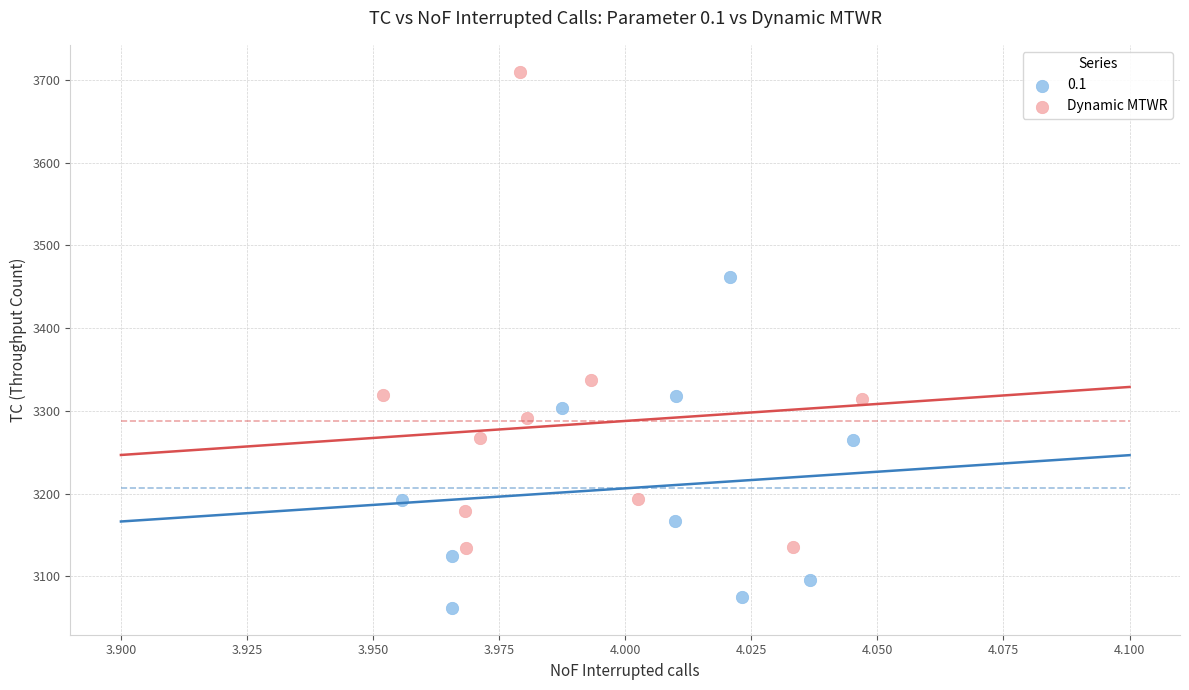

Which series contains the highest Y value?

Dynamic MTWR